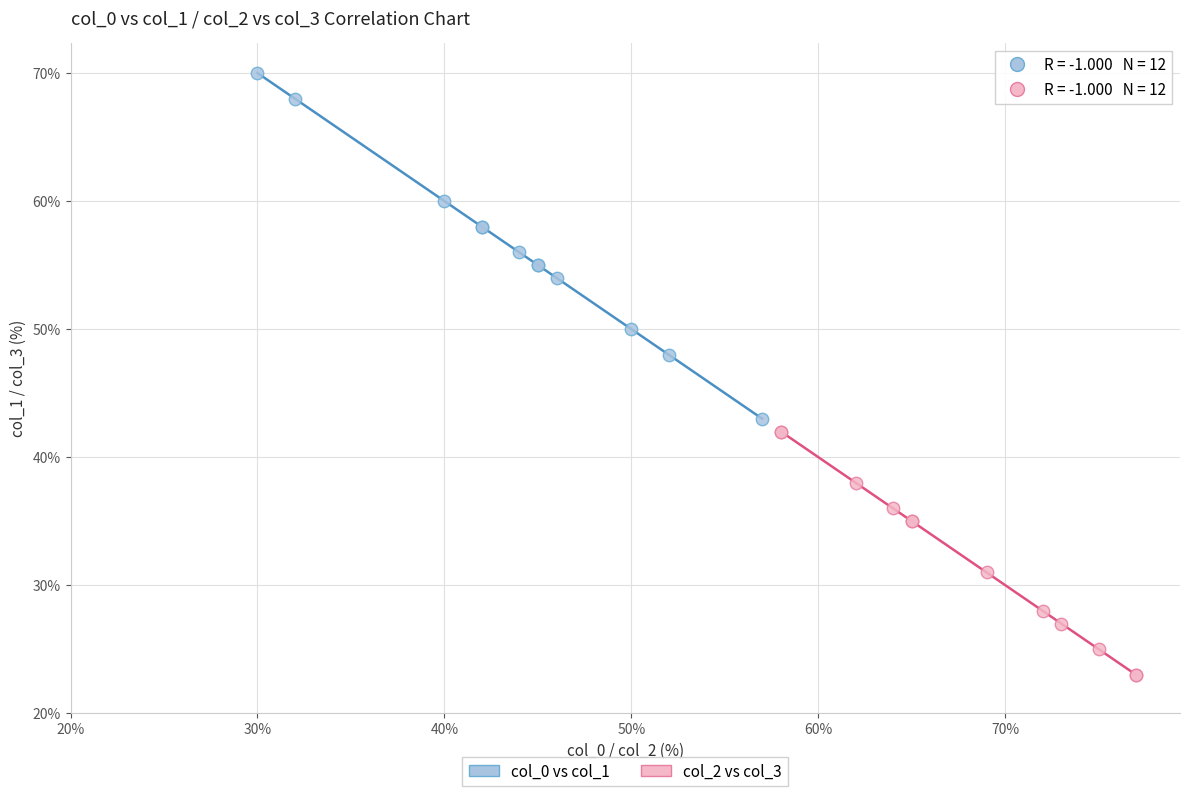

What are all the series names shown in the legend?

col_0 vs col_1, col_2 vs col_3